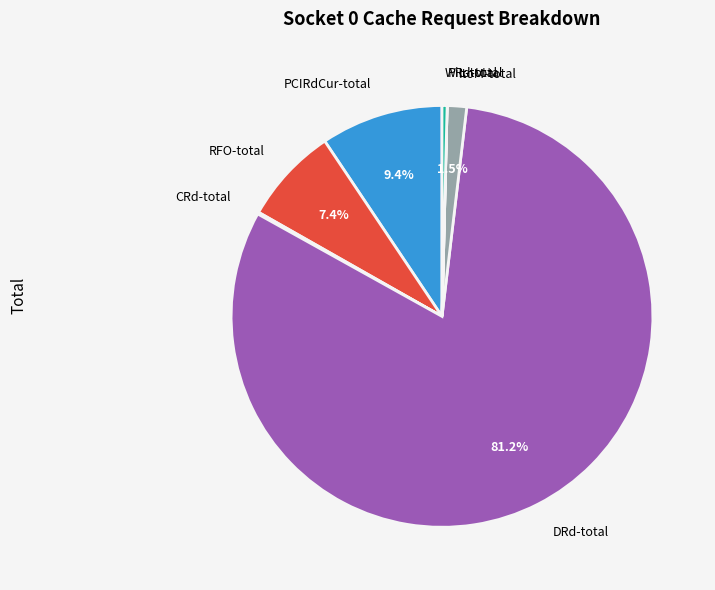

Which has a higher value, DRd-total or PCIRdCur-total?

DRd-total